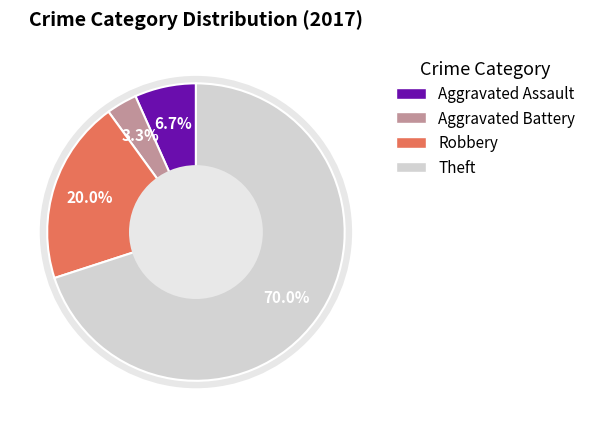

To the nearest percent, what is the difference between the largest and smallest slice percentages?

67%